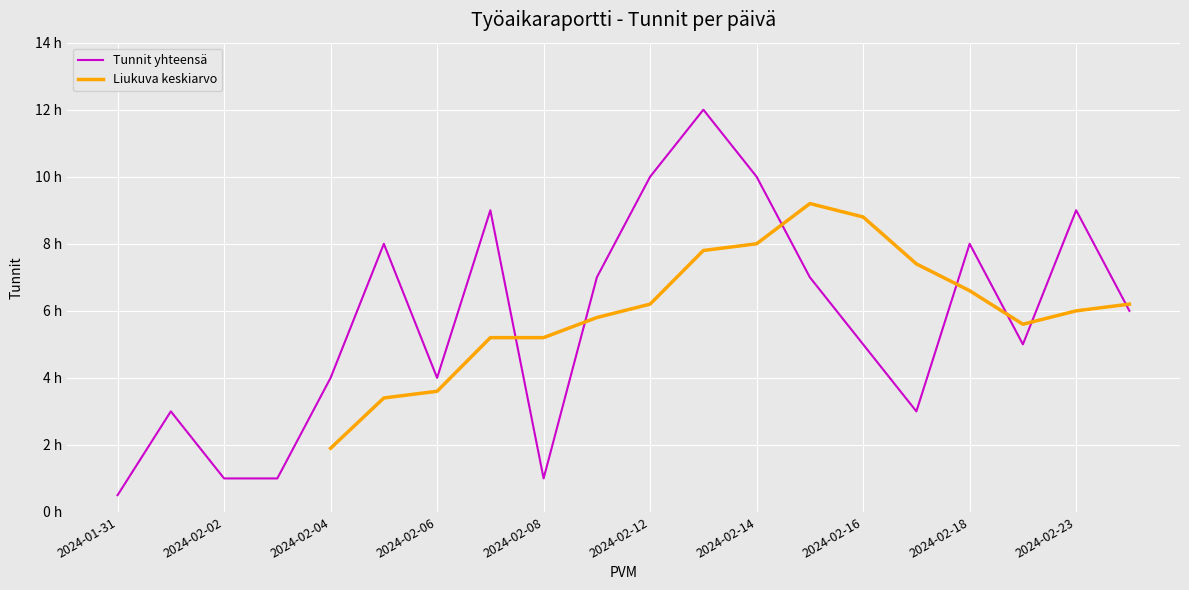

Reading right to left, what are all the values shown in this chart?

6.0	9.0	5.0	8.0	3.0	5.0	7.0	10.0	12.0	10.0	7.0	1.0	9.0	4.0	8.0	4.0	1.0	1.0	3.0	0.5